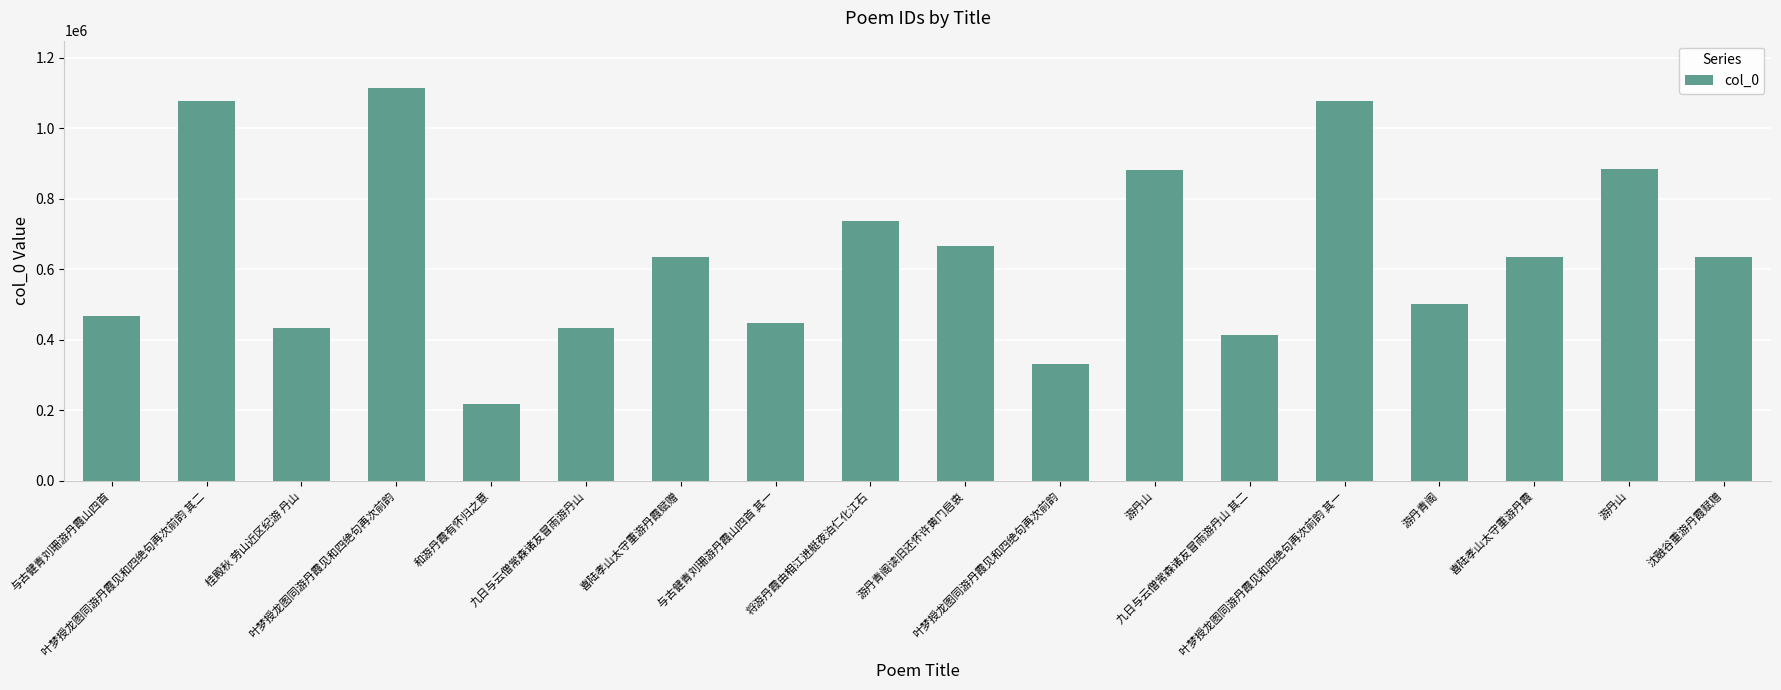

How many categories are shown in the chart?

18